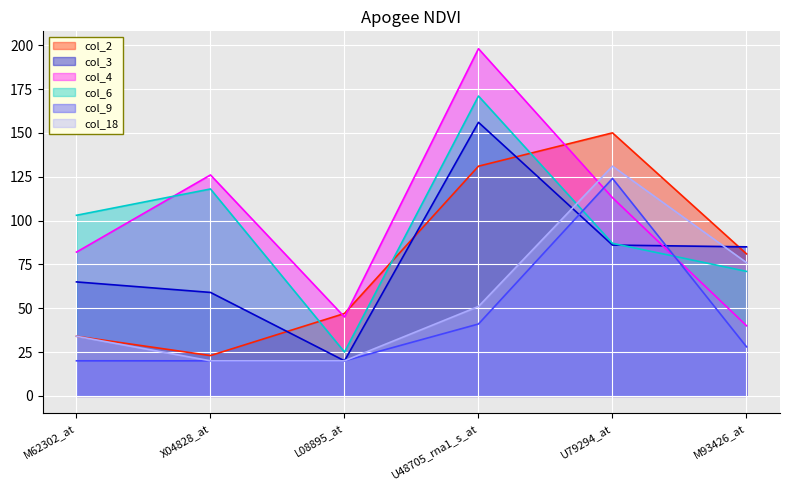

True or false: col_4 and col_6 cross at least once.

True